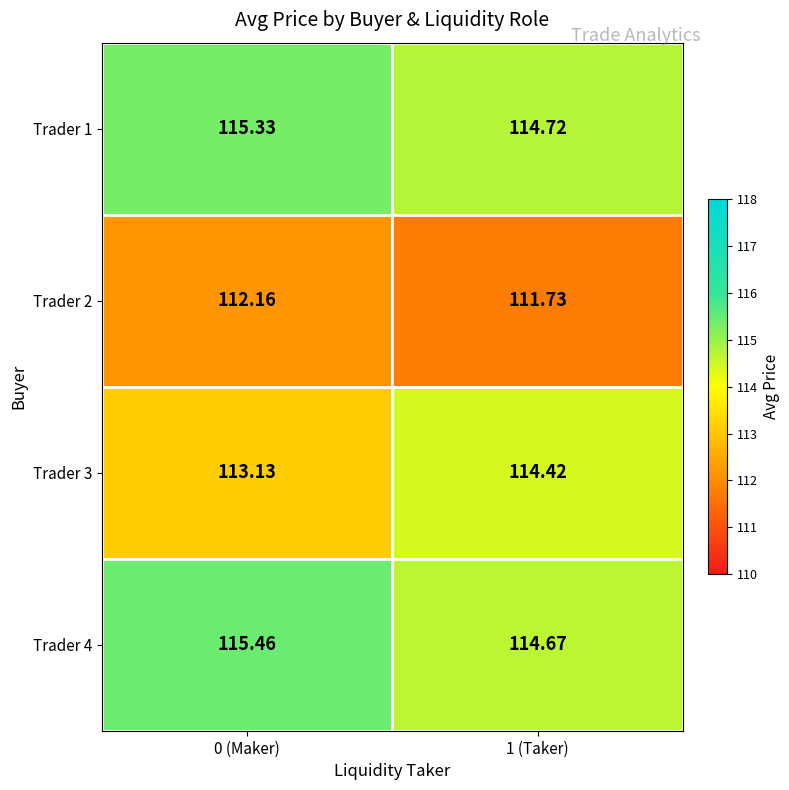

List the series in order of their peak value, lowest first.

Trader 2, Trader 3, Trader 1, Trader 4